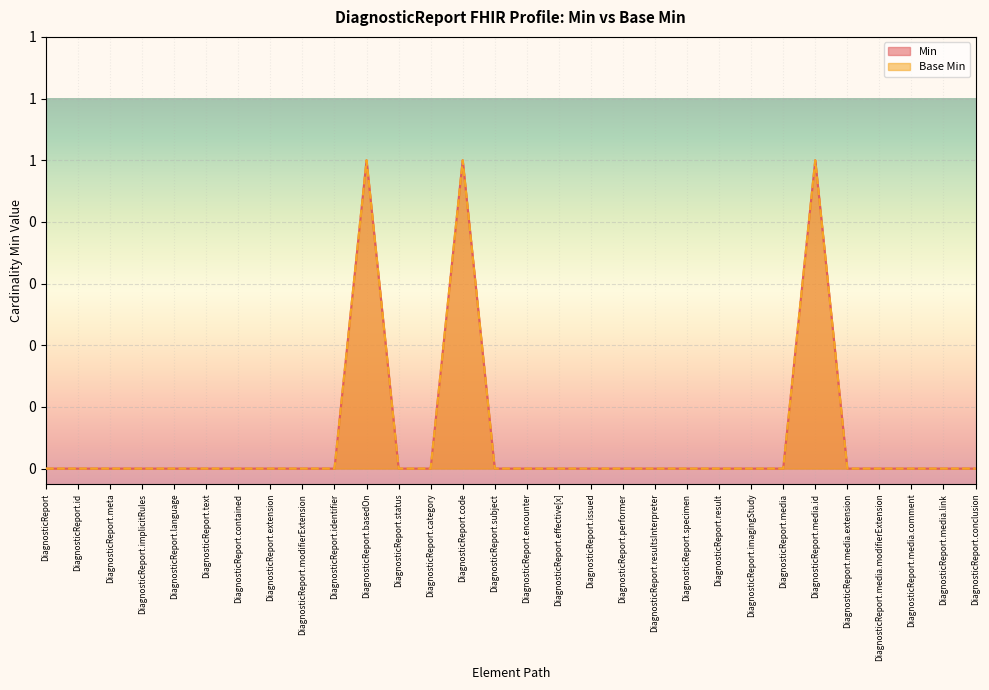

Rank the series at DiagnosticReport.extension from lowest to highest value.

Min, Base Min